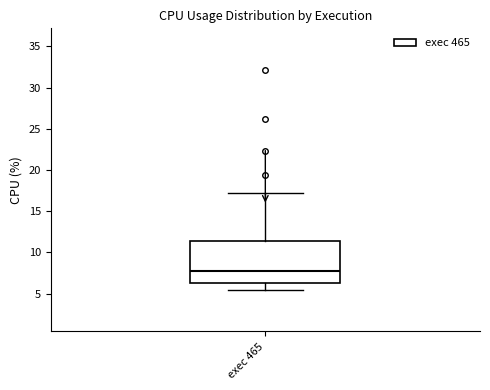

Where is the lower edge of the box for exec 465 on the y-axis? The values are not printed on the chart, so give them approximately, as read against the axis.

6.5